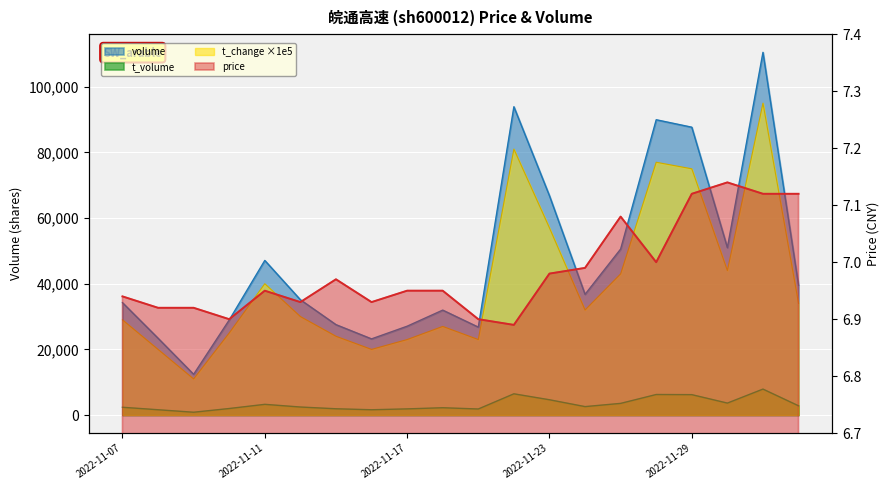

True or false: t_change and price cross at least once.

False